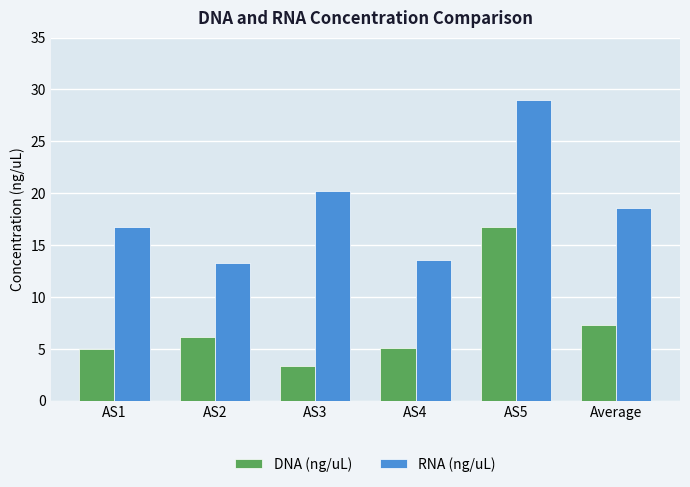

Which series changed the most between AS2 and Average?

RNA (ng/uL)